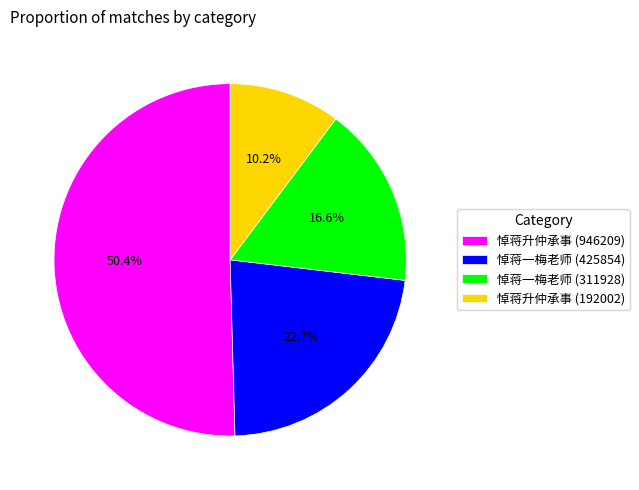

To the nearest percent, what is the combined percentage of 悼蒋一梅老师 (425854) and 悼蒋升仲承事 (946209)?

73%